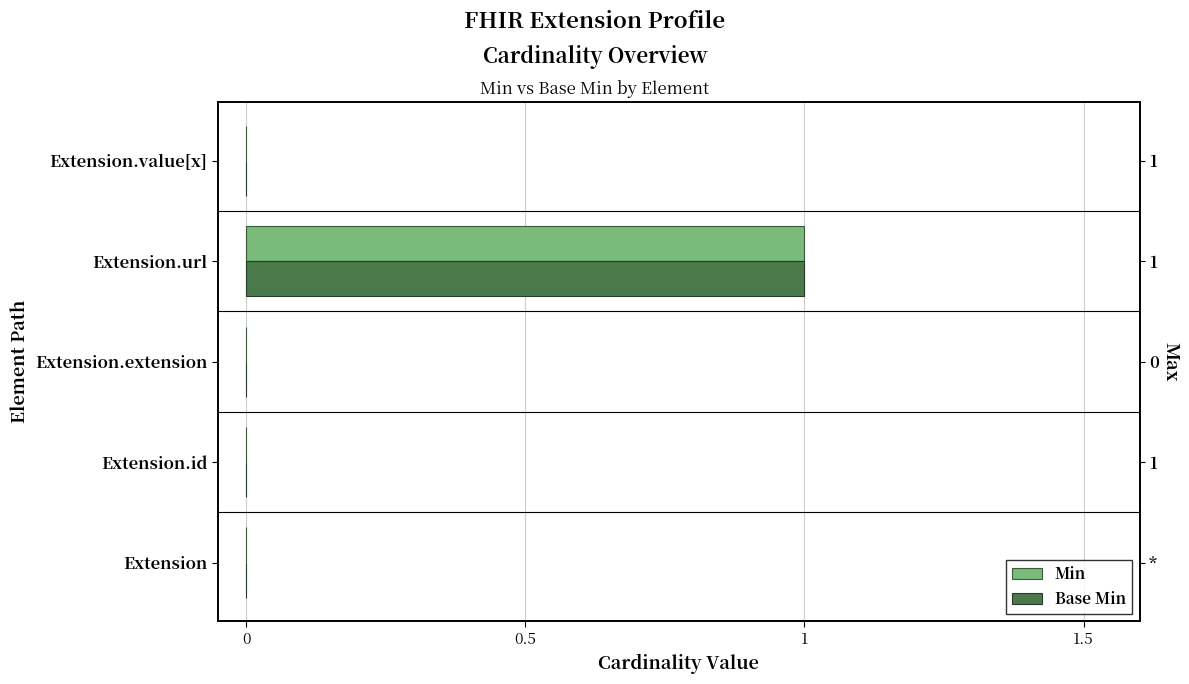

Which series has the widest spread of values?

Min